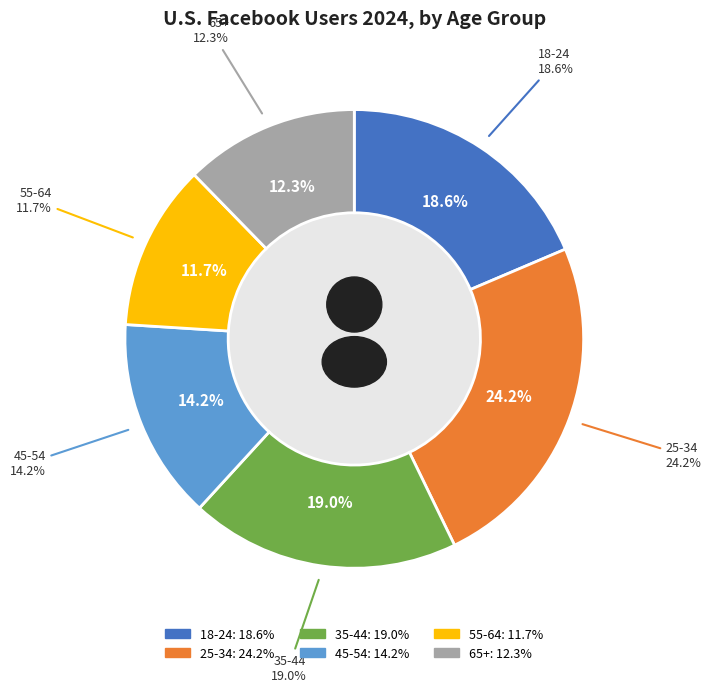

Rank the categories by value from highest to lowest.

25-34, 35-44, 18-24, 45-54, 65+, 55-64